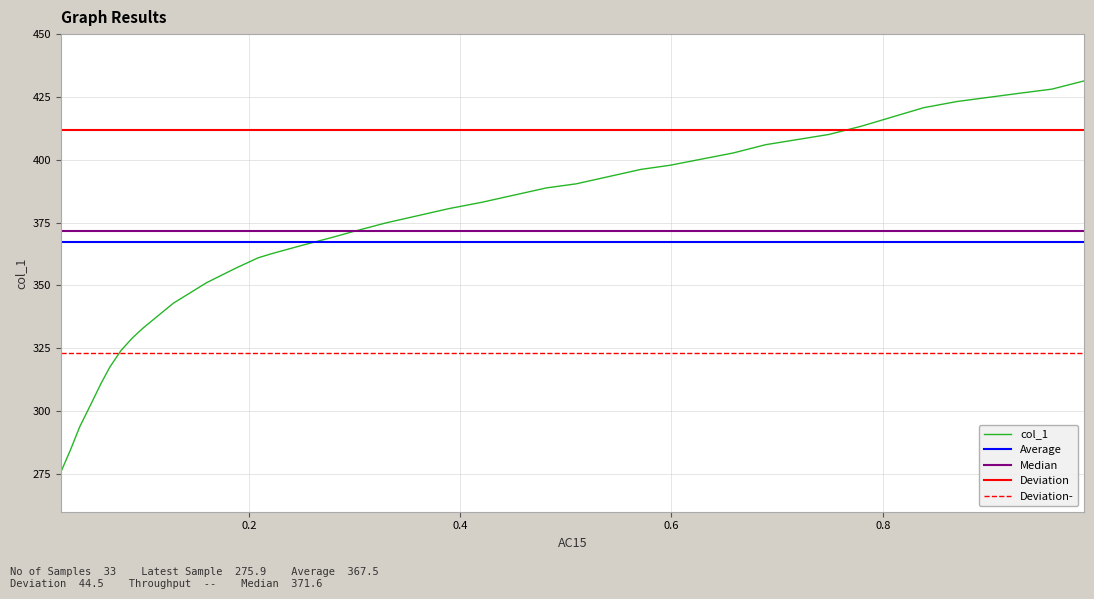

What is the difference between the maximum and second lowest values?

147.3